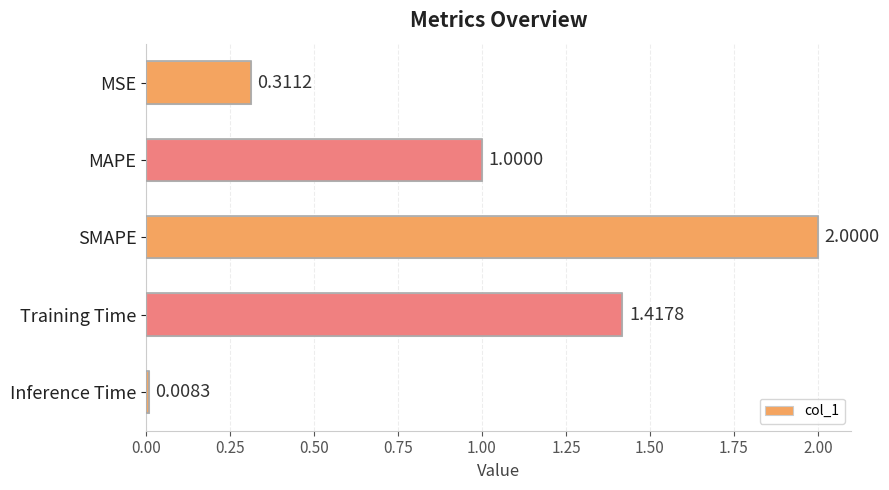

How many values exceed 1?

3